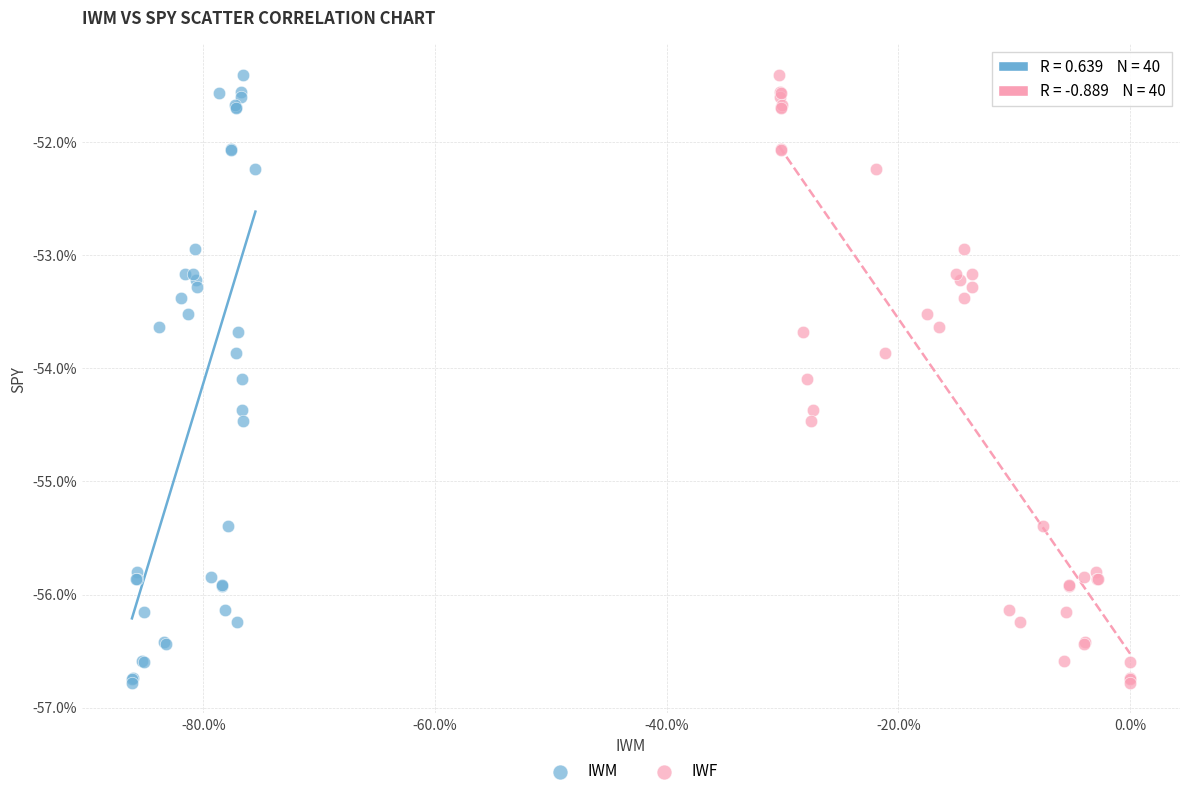

What are all the series names shown in the legend?

IWM, IWF